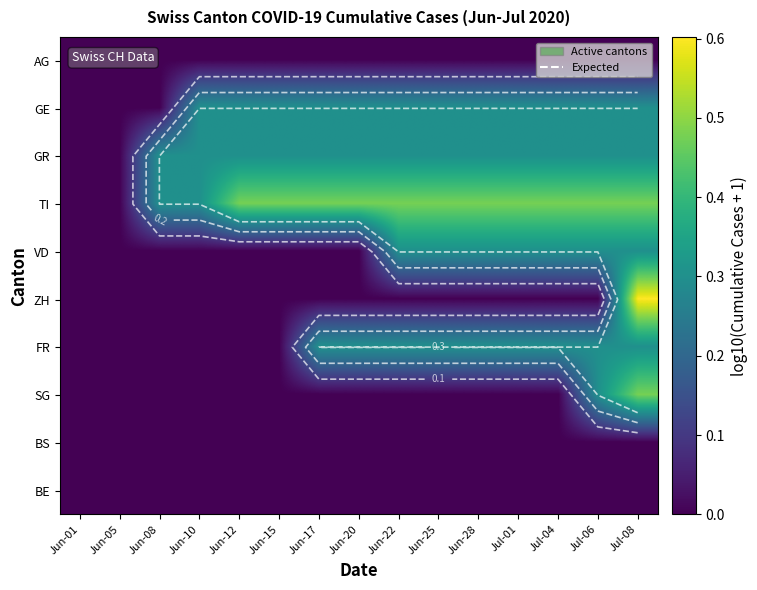

List the labels in order of VD value, largest first.

Jun-22, Jun-25, Jun-28, Jul-01, Jul-04, Jul-06, Jul-08, Jun-01, Jun-05, Jun-08, Jun-10, Jun-12, Jun-15, Jun-17, Jun-20